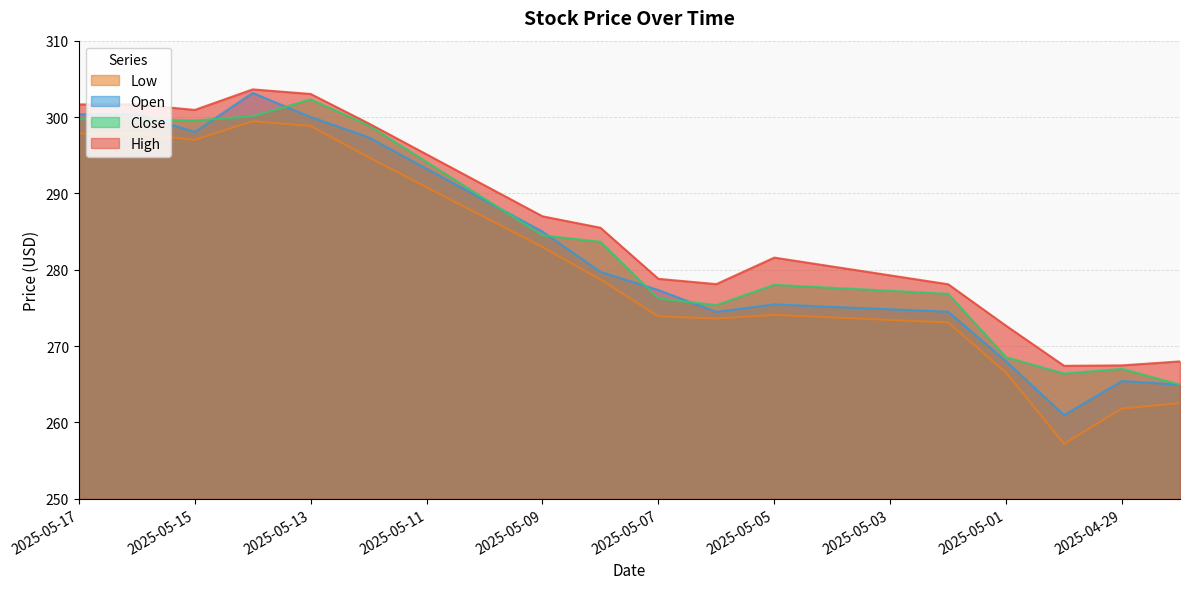

What is the value of the Open point at the 15th from the left?

274.8